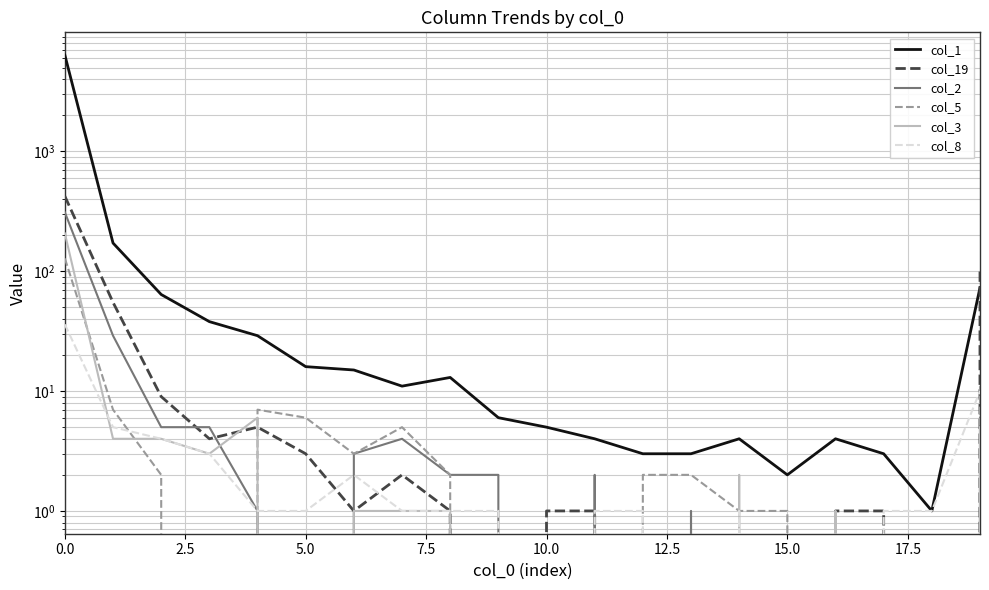

In col_8, how many points are lower than both neighbors (excluding endpoints)?

2